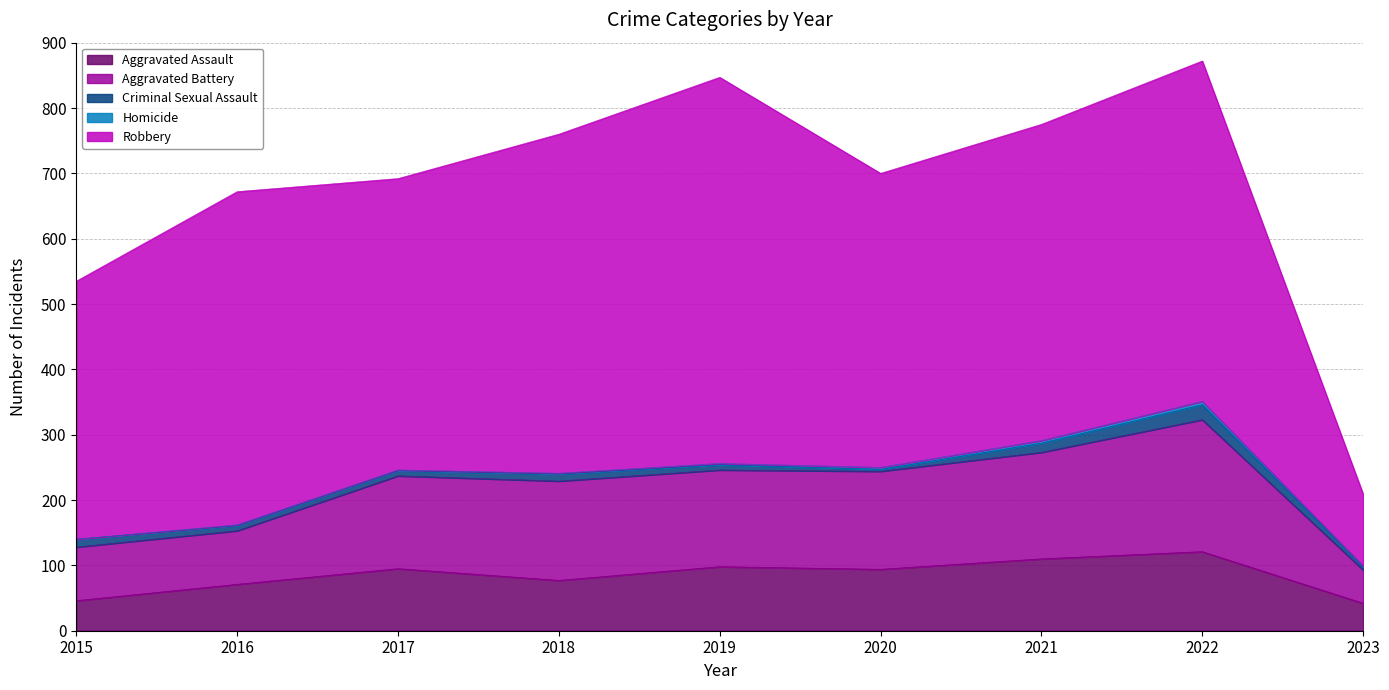

Is the value of Robbery at 2015 greater than the value of Criminal Sexual Assault at 2018?

Yes